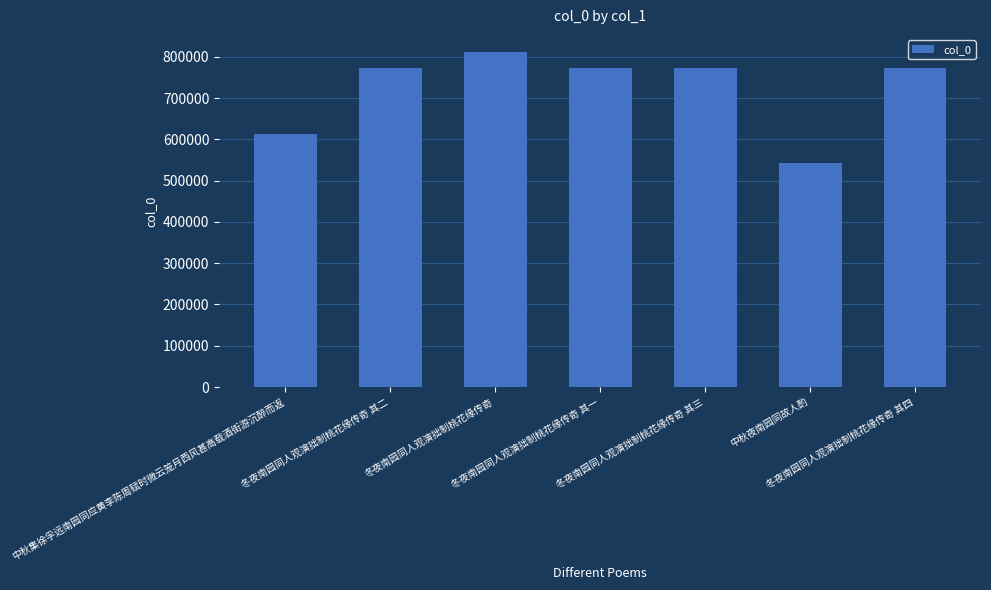

What is the value of the 3rd bar from the left?

812232